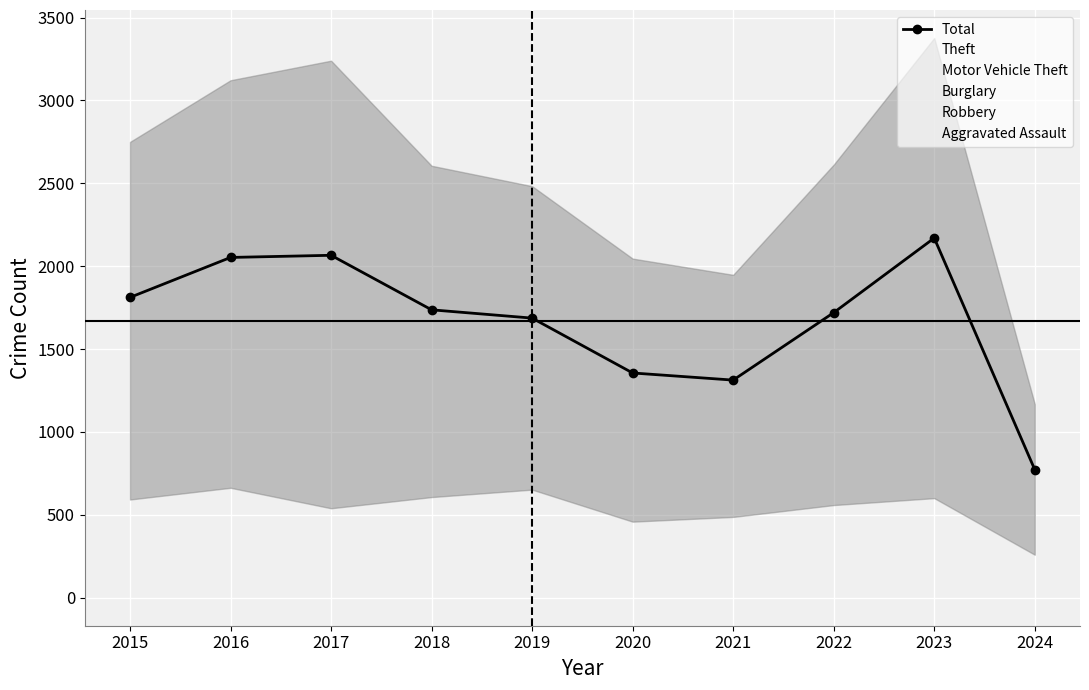

Between 2016 and 2018, which is larger?

2016